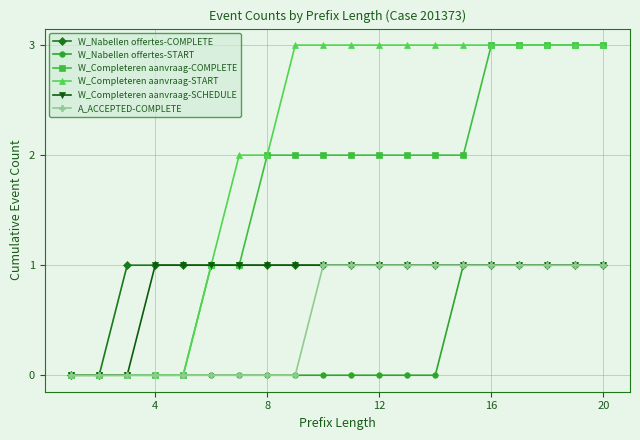

Which series has the largest total across all categories?

W_Completeren aanvraag-START